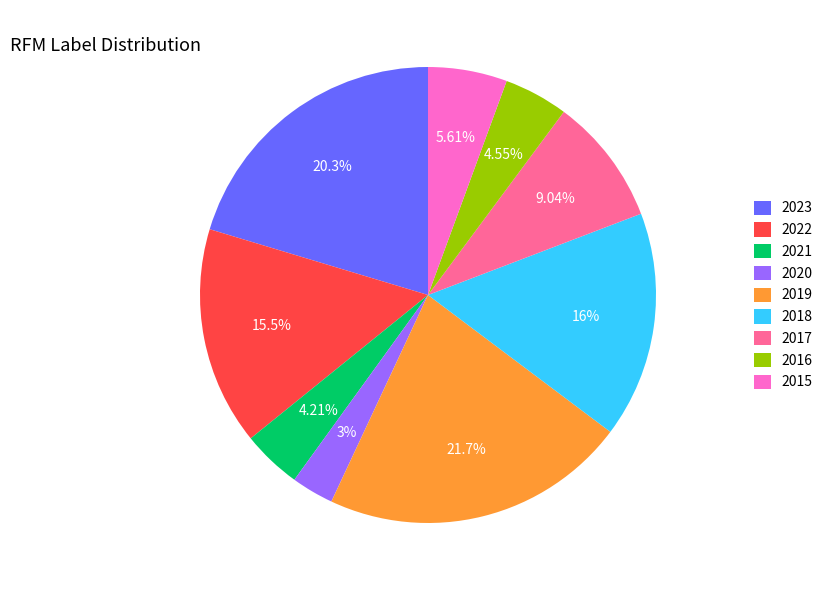

Between 2015 and 2021, which is larger?

2015